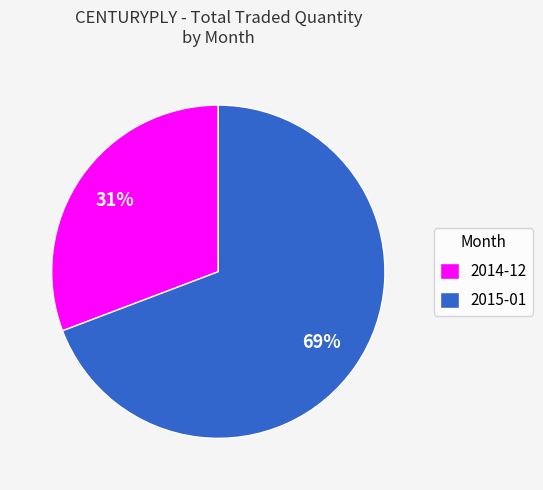

What is the ratio of the value at 2015-01 to the value at 2014-12?

2.2